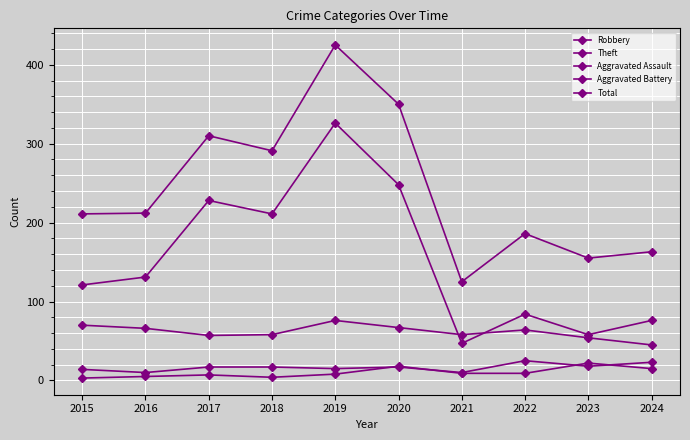

How many data points in Aggravated Assault are less than 9?

5